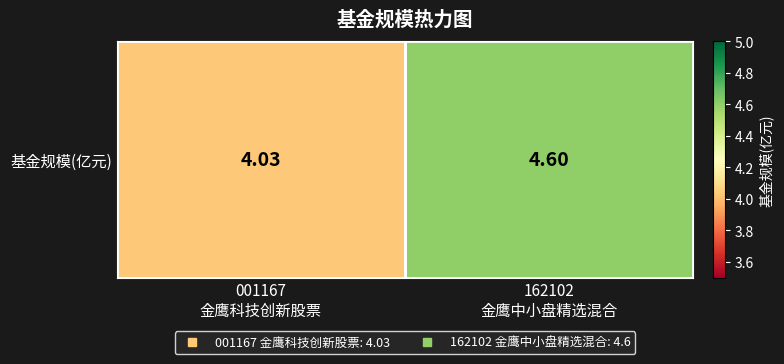

What is the change in value from 001167
金鹰科技创新股票 to 162102
金鹰中小盘精选混合?

+0.6